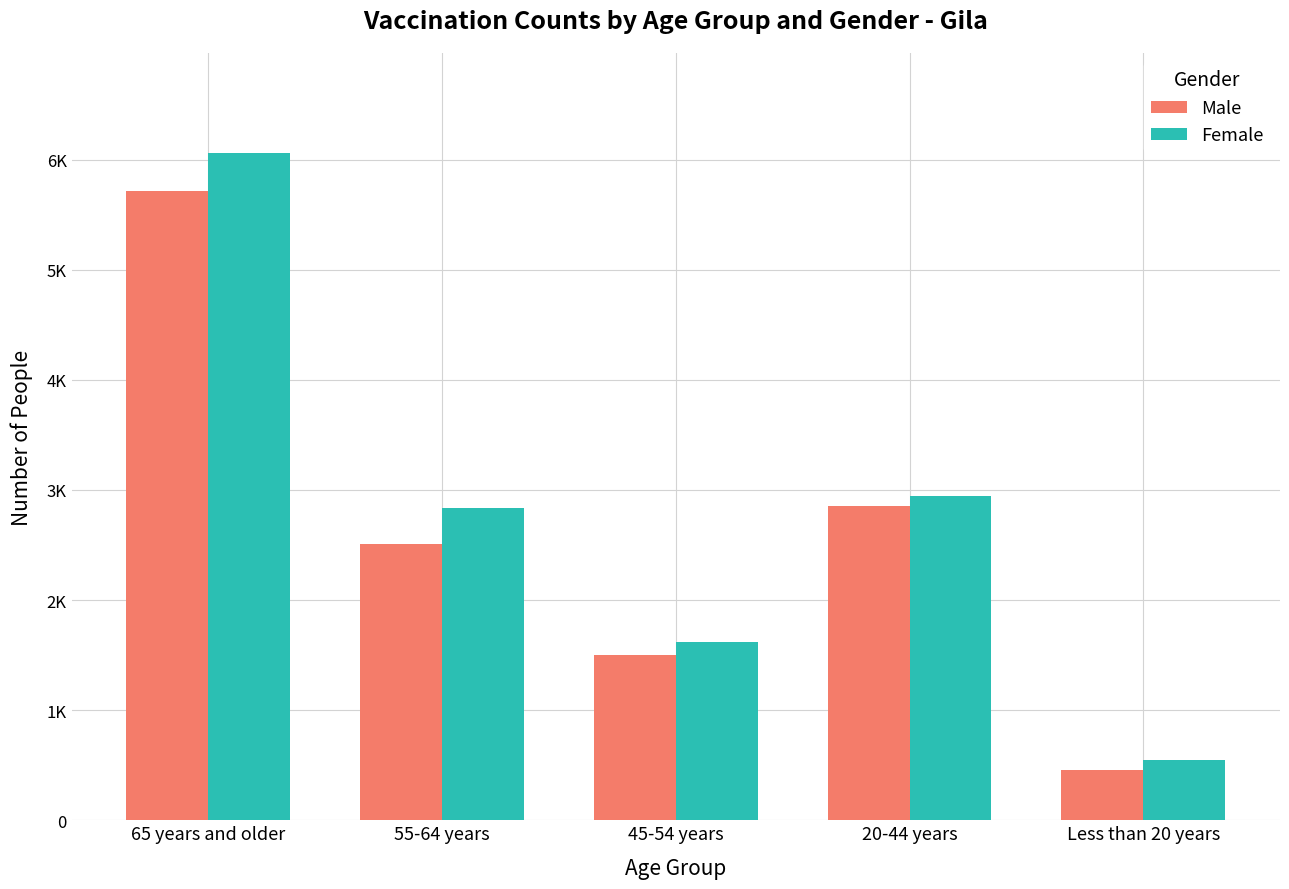

List the series in order of their peak value, lowest first.

Male, Female